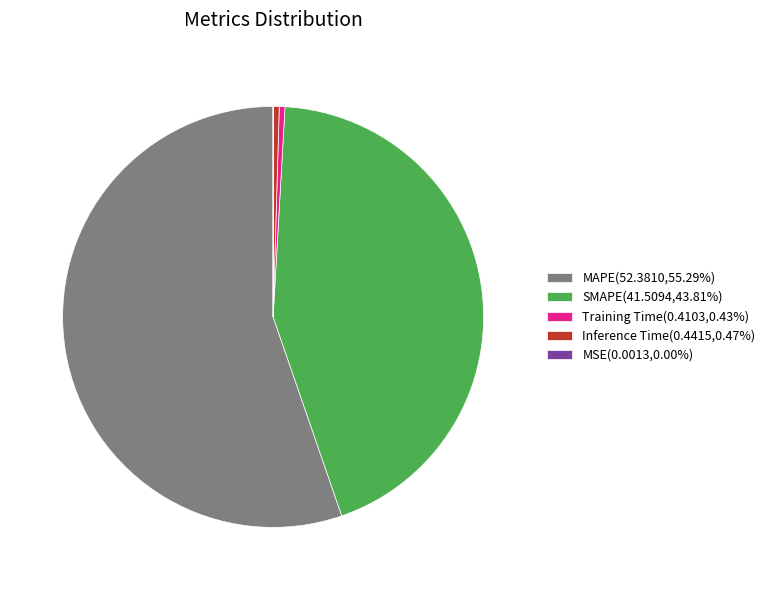

Which category has the biggest portion of the pie?

MAPE